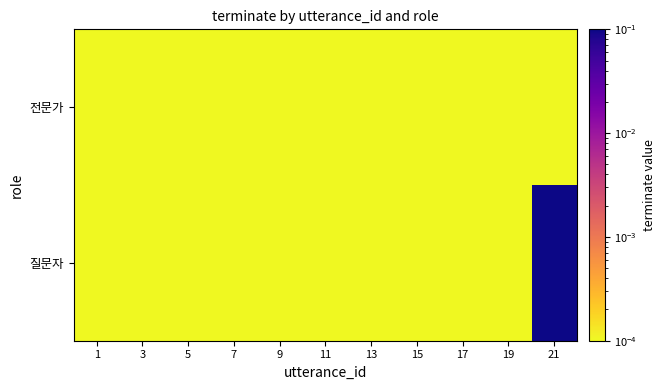

Between 1 and 19, which series saw the biggest shift?

질문자